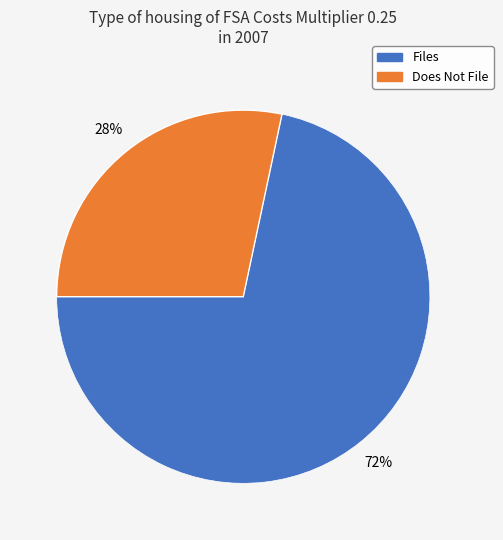

To the nearest percent, what is the average slice percentage?

50%